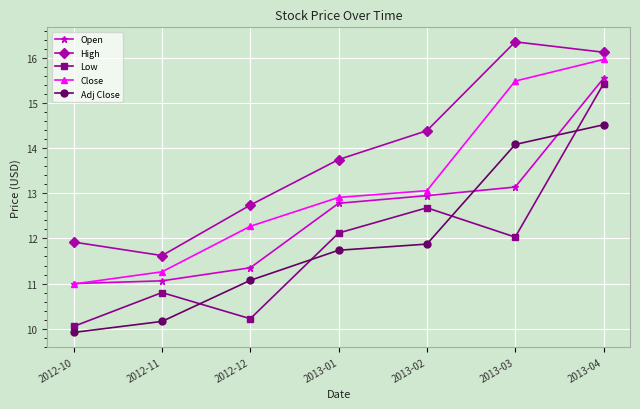

What is the total value across all series at 2012-11?

54.9